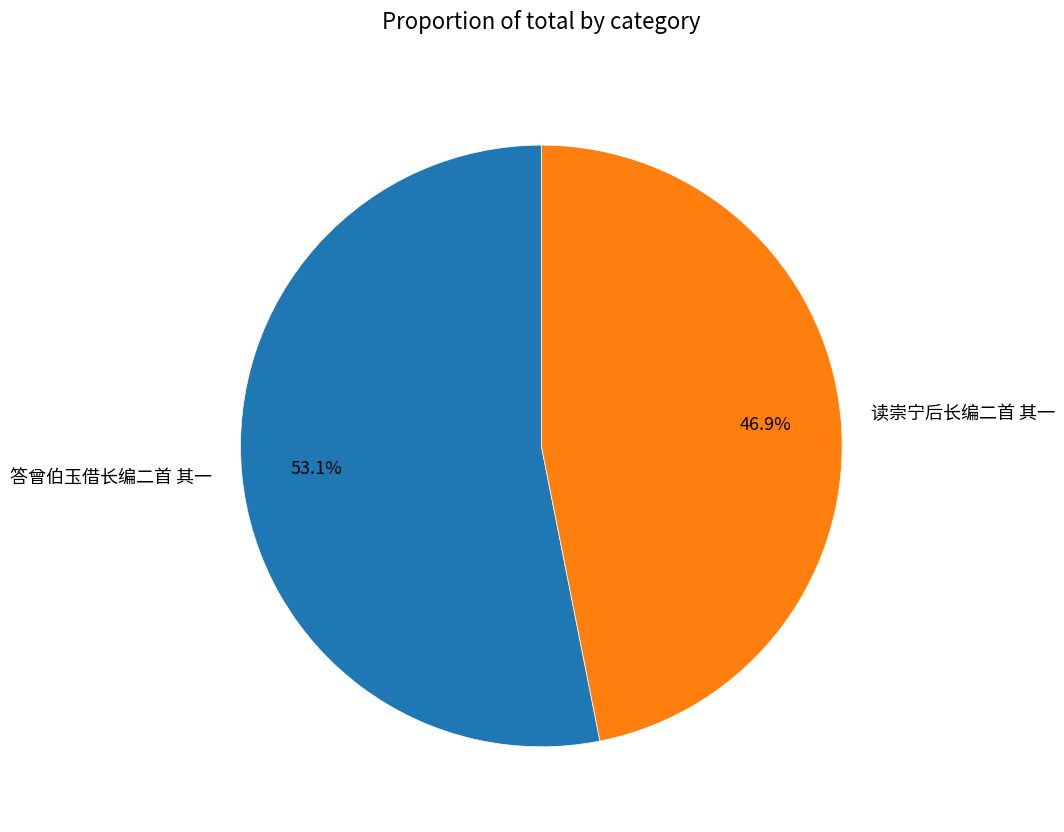

Approximately how many times larger is the value at 读崇宁后长编二首 其一 compared to 答曾伯玉借长编二首 其一?

0.9